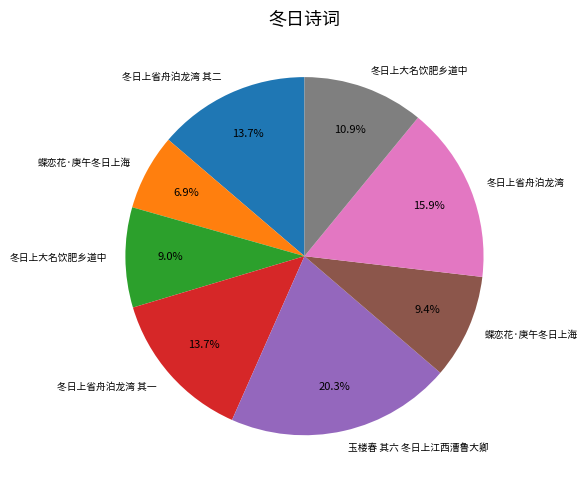

Is there a majority slice in this chart?

No